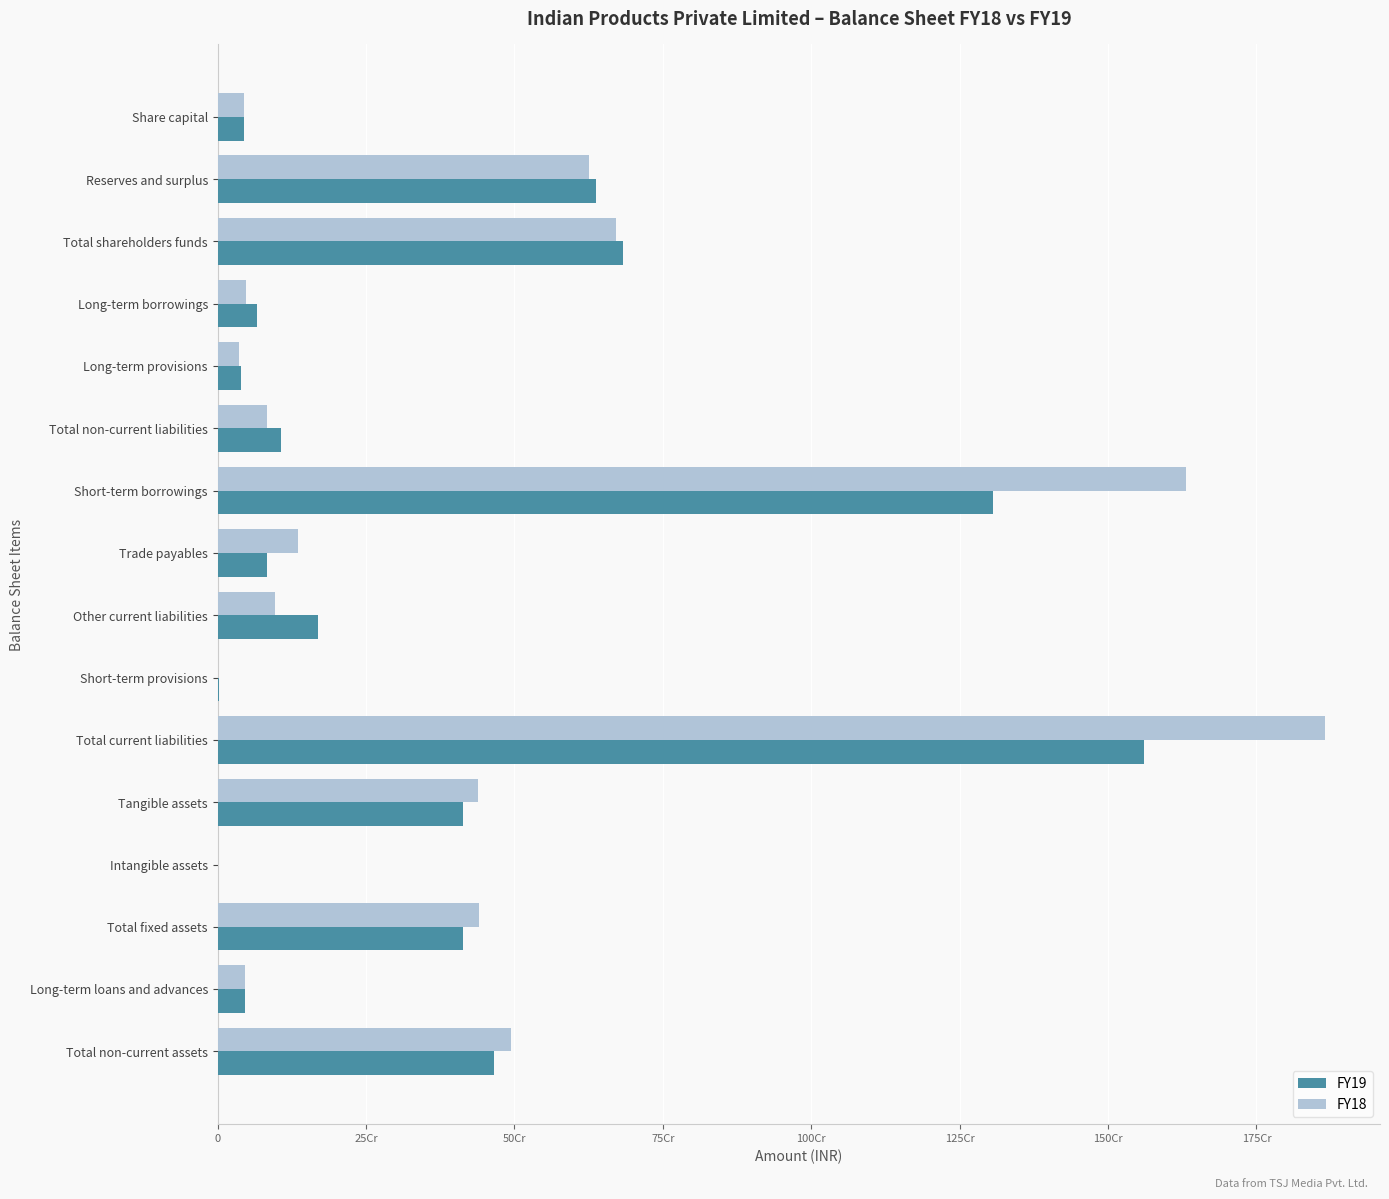

What position from the left is Total fixed assets?

14